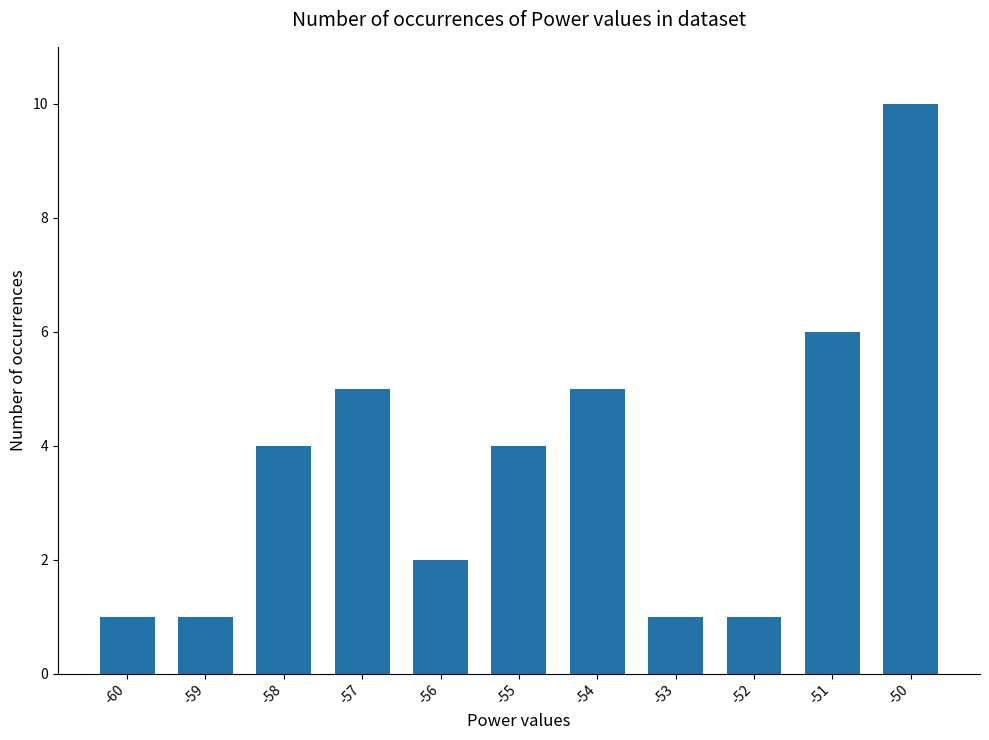

Which label corresponds to the largest value in the chart?

-50